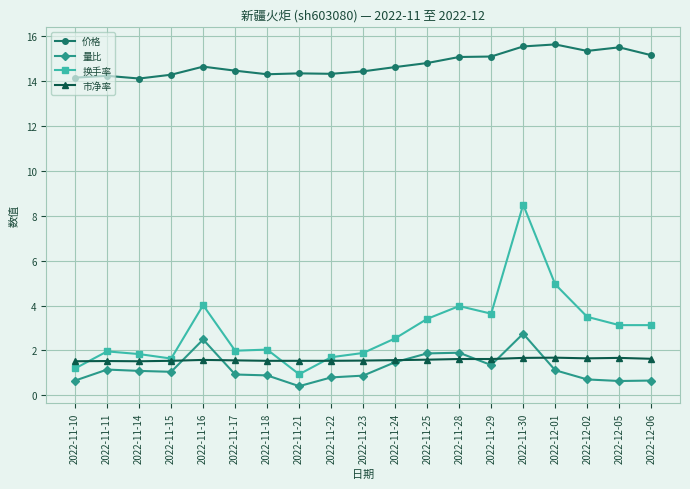

What position from the left is 2022-11-23?

10